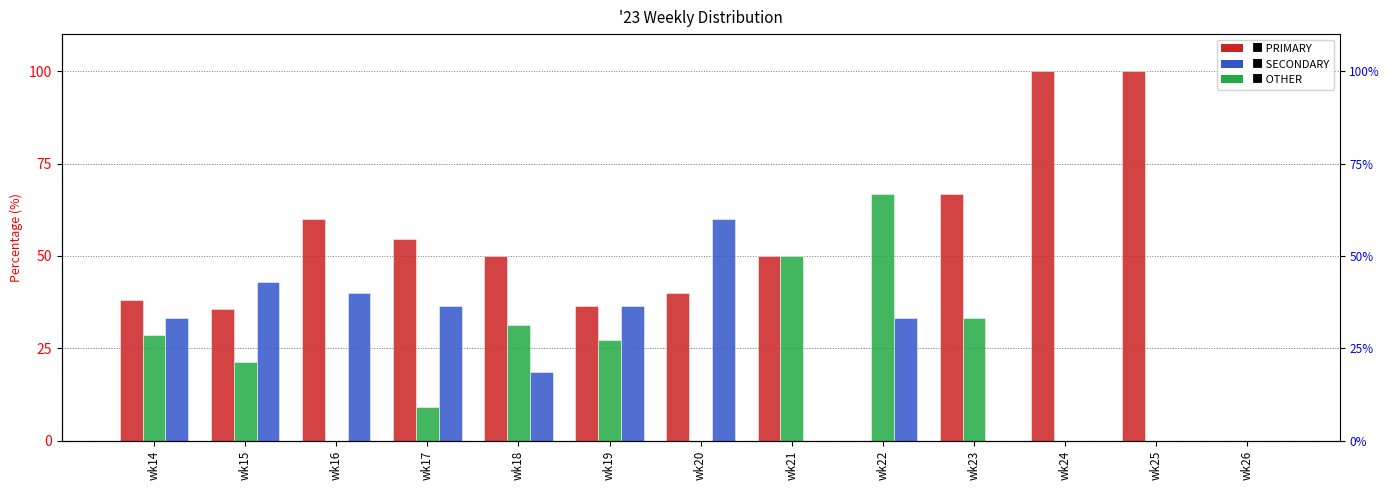

How many data points in PRIMARY are above 50?

5